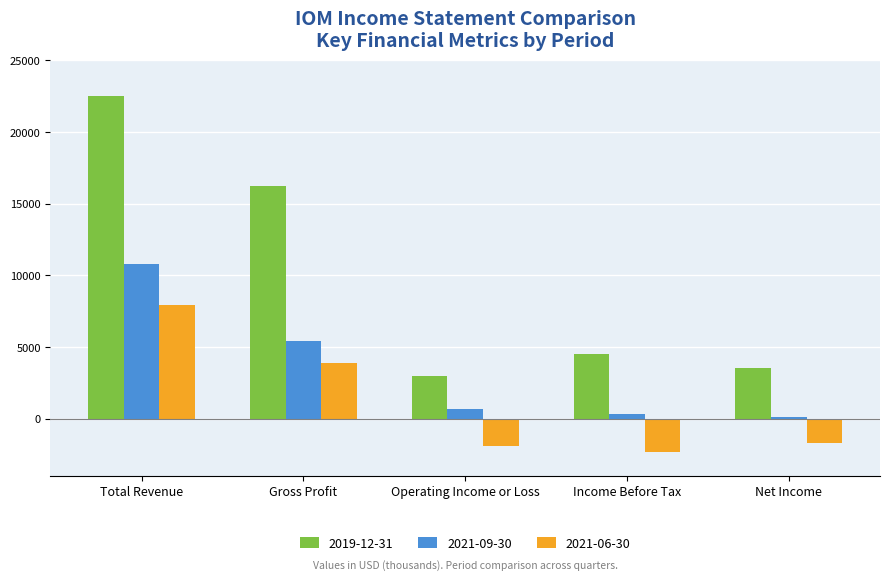

At which label does 2021-09-30 first exceed 700?

Total Revenue